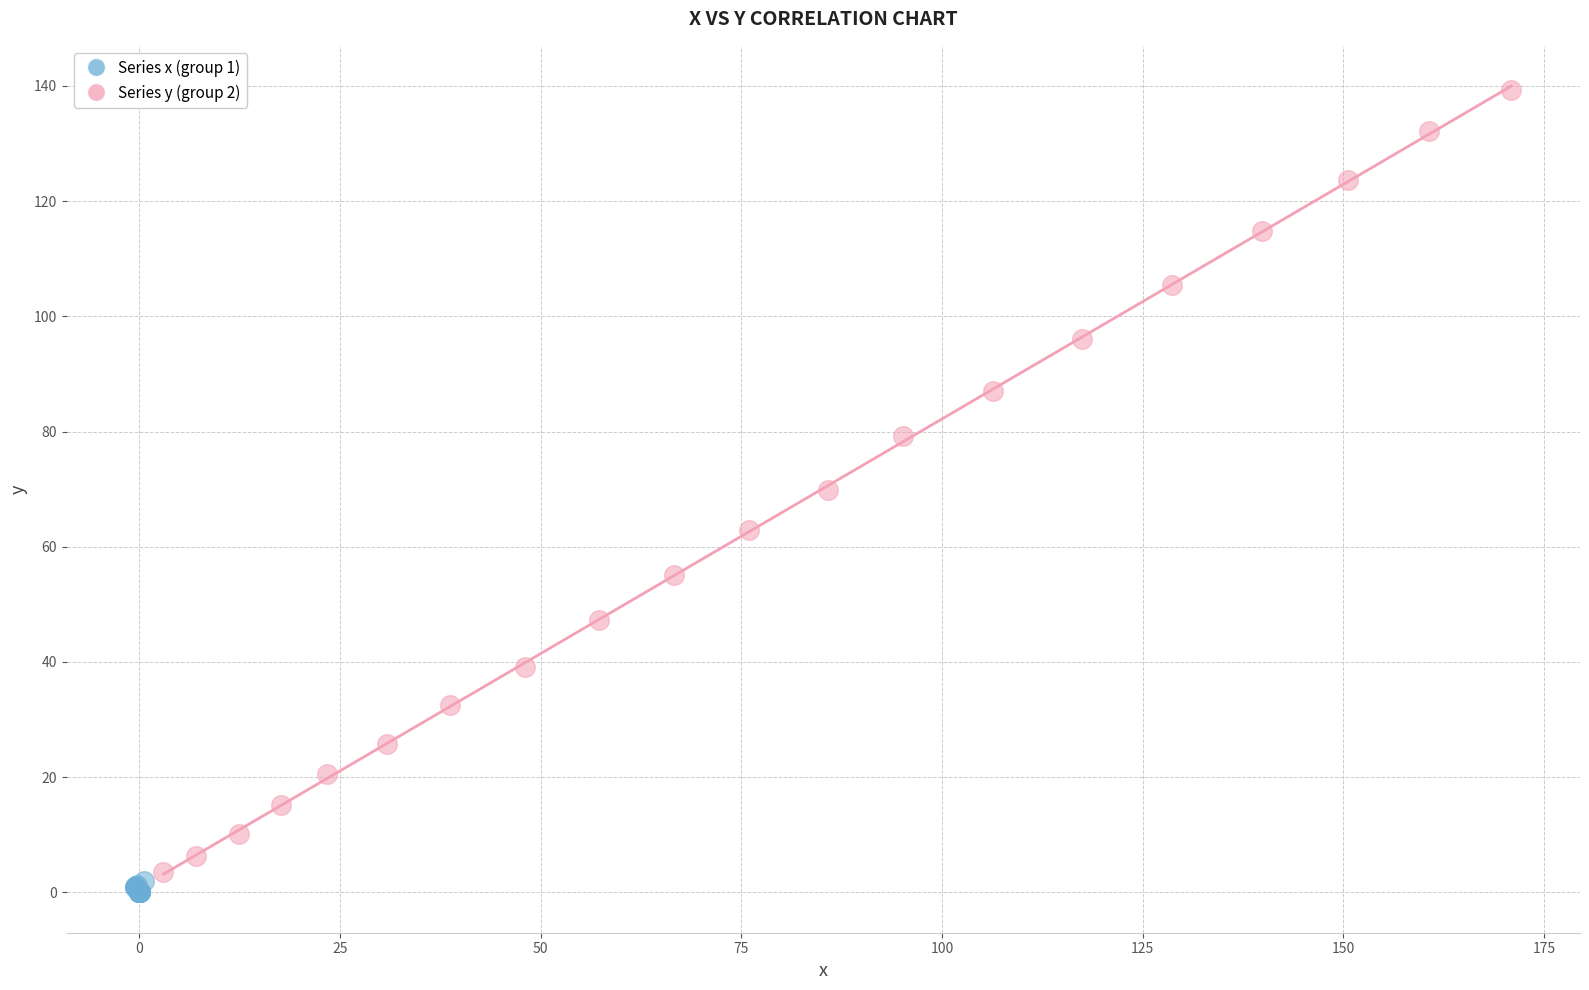

Which series contains the lowest Y value?

Series x (group 1)